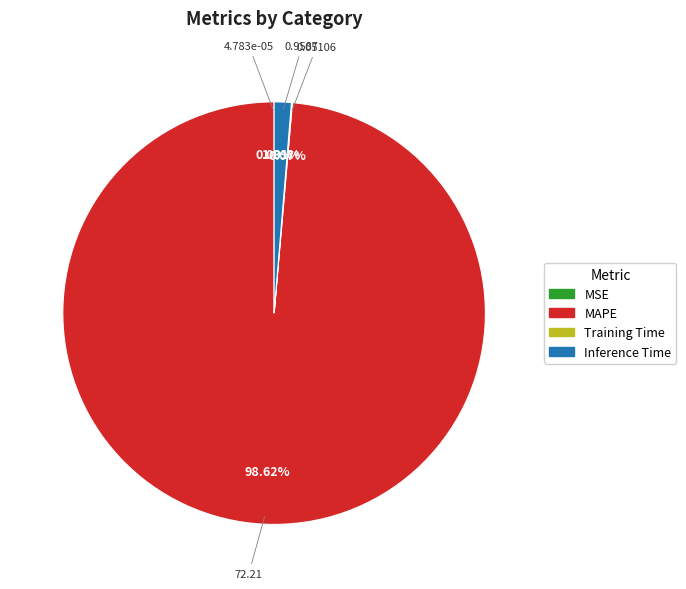

Combined, do Inference Time and MAPE account for over 50%?

Yes